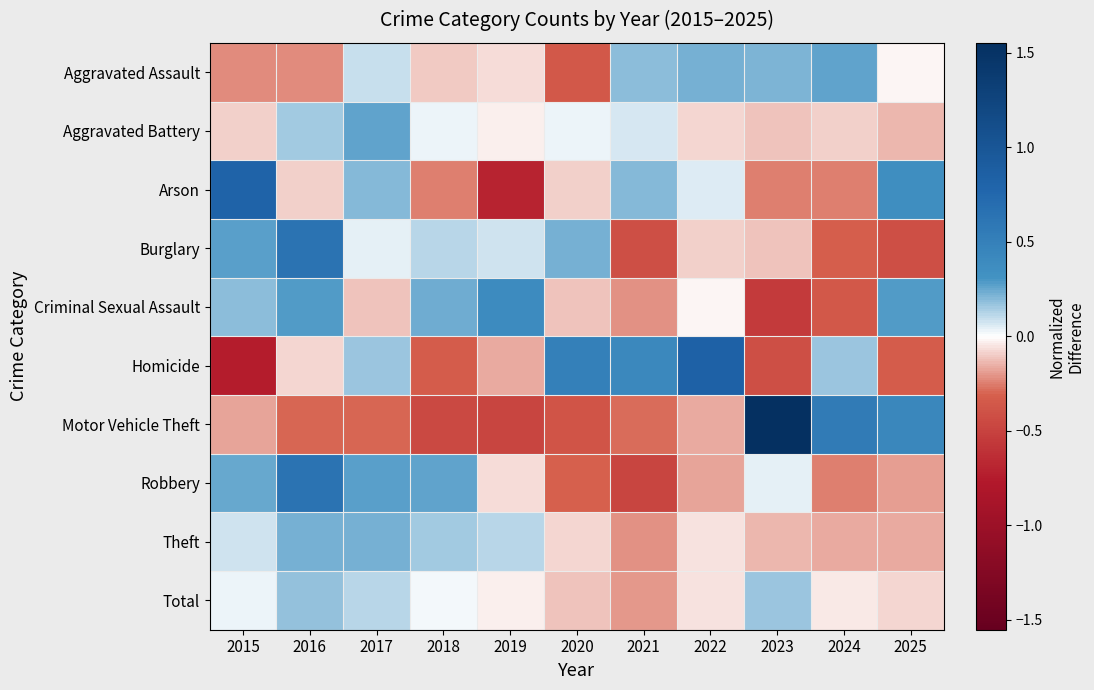

Which series has the largest range (max minus min)?

Motor Vehicle Theft